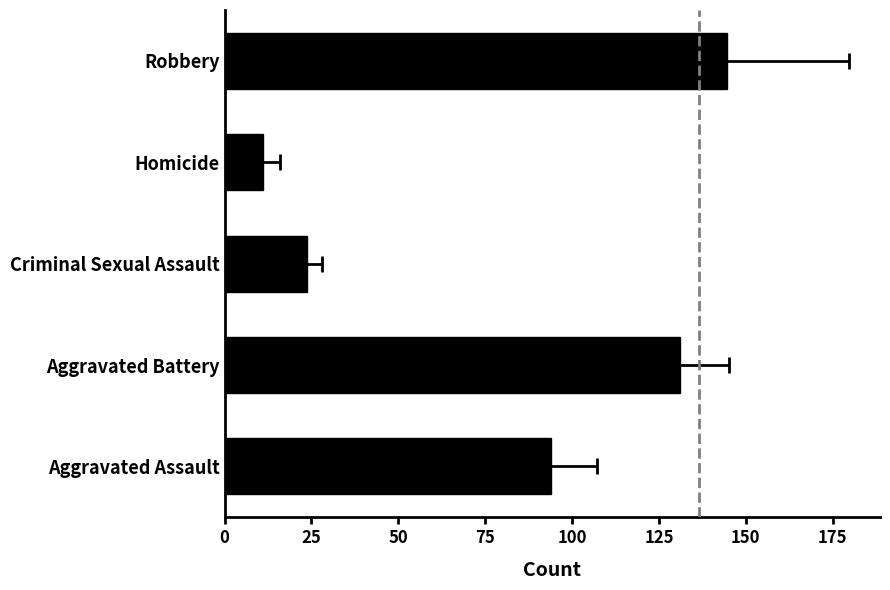

Between Robbery and Aggravated Assault, which is larger?

Robbery